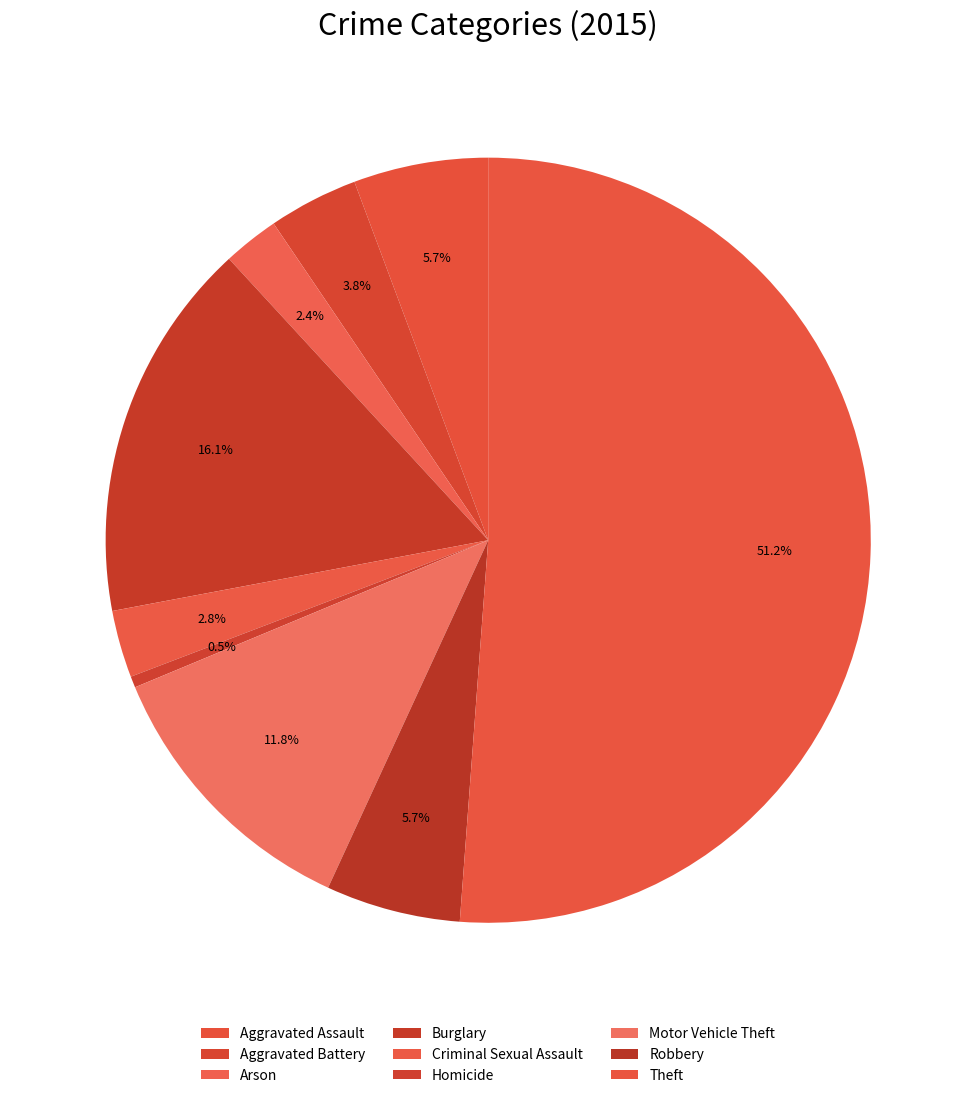

How many segments does this pie chart have?

9